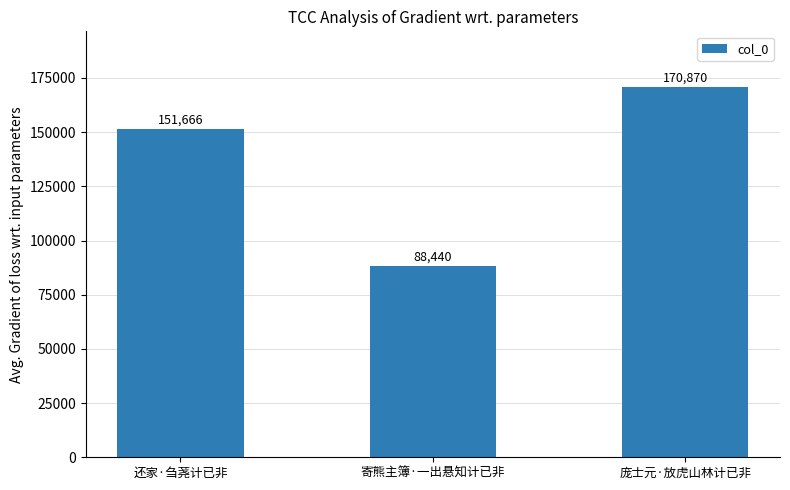

Approximately how many times larger is the value at 寄熊主簿·一出悬知计已非 compared to 庞士元·放虎山林计已非?

0.5